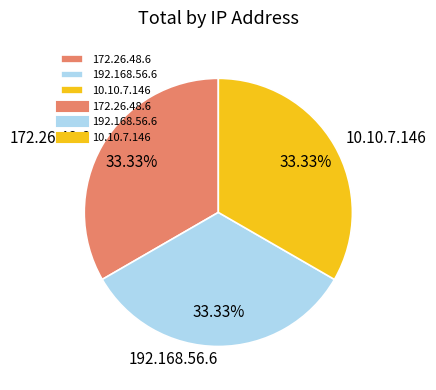

To the nearest percent, what portion does 172.26.48.6 represent?

33%